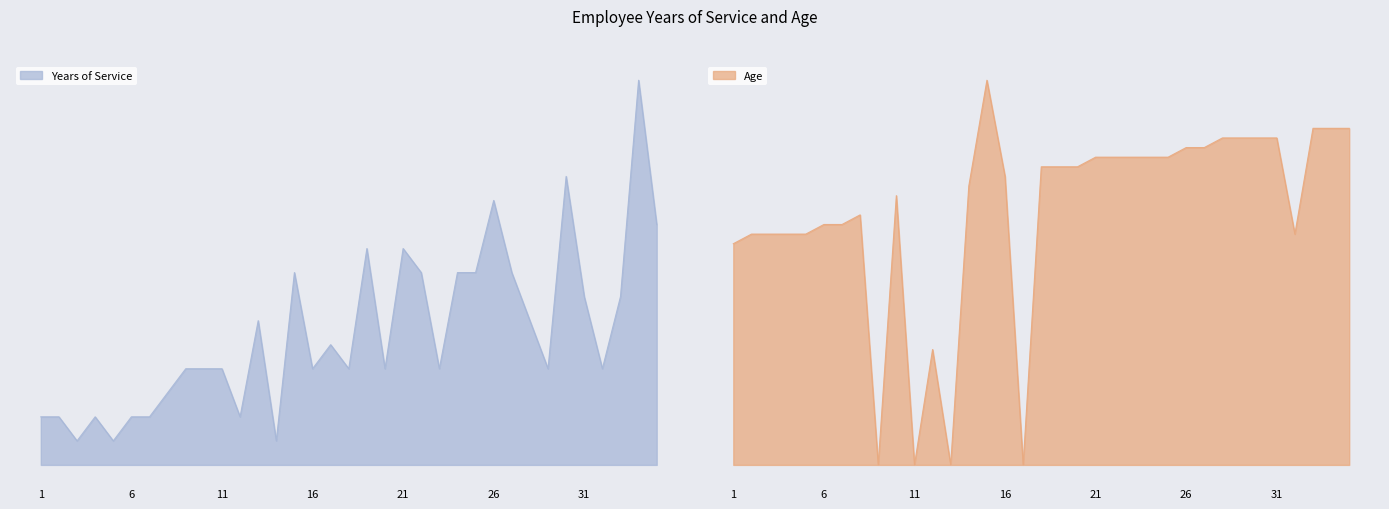

Which series has the largest total across all categories?

Age